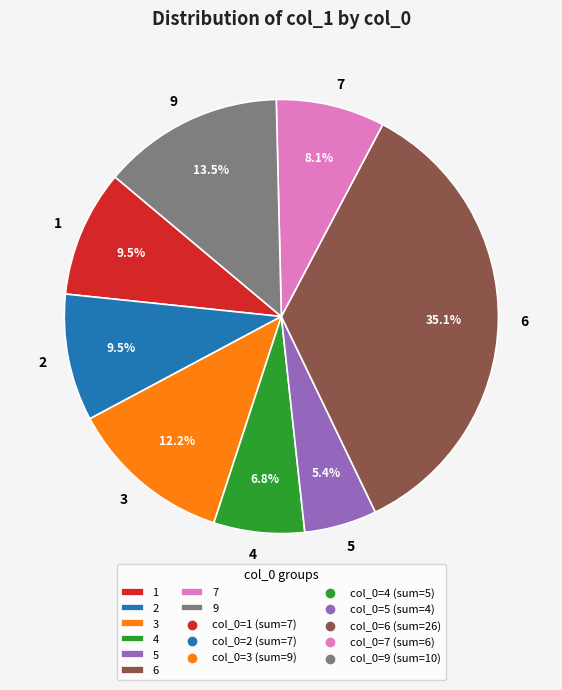

Between 4 and 3, which is larger?

3